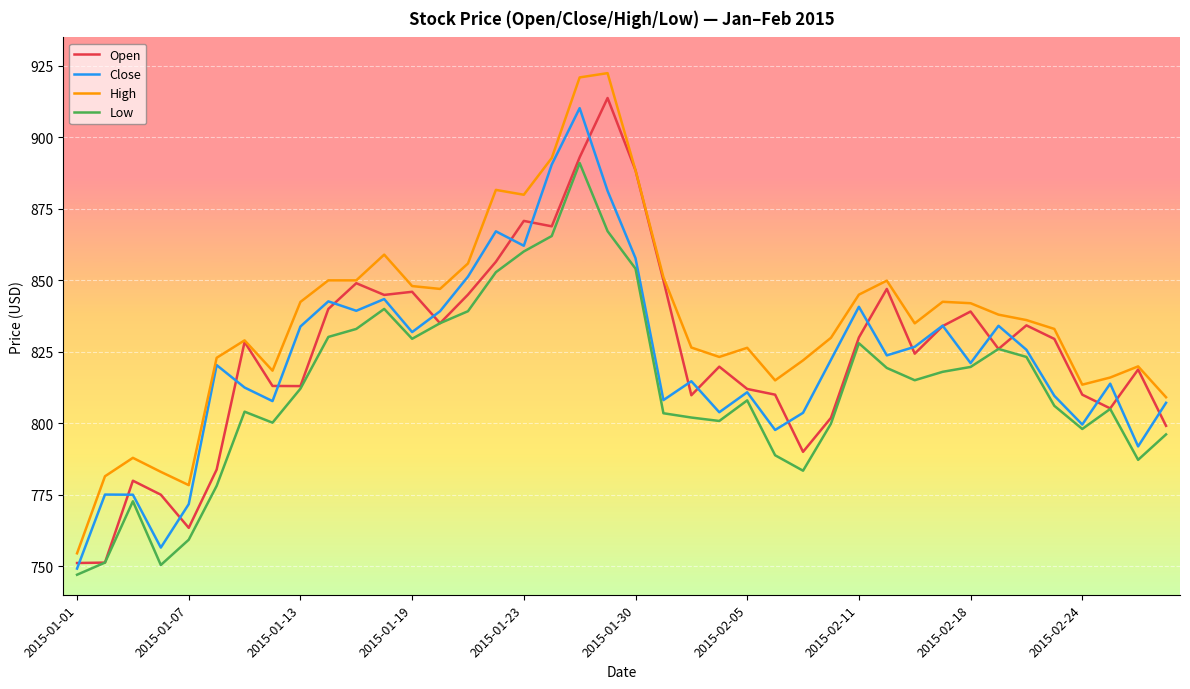

What is the smallest value displayed?

747.0